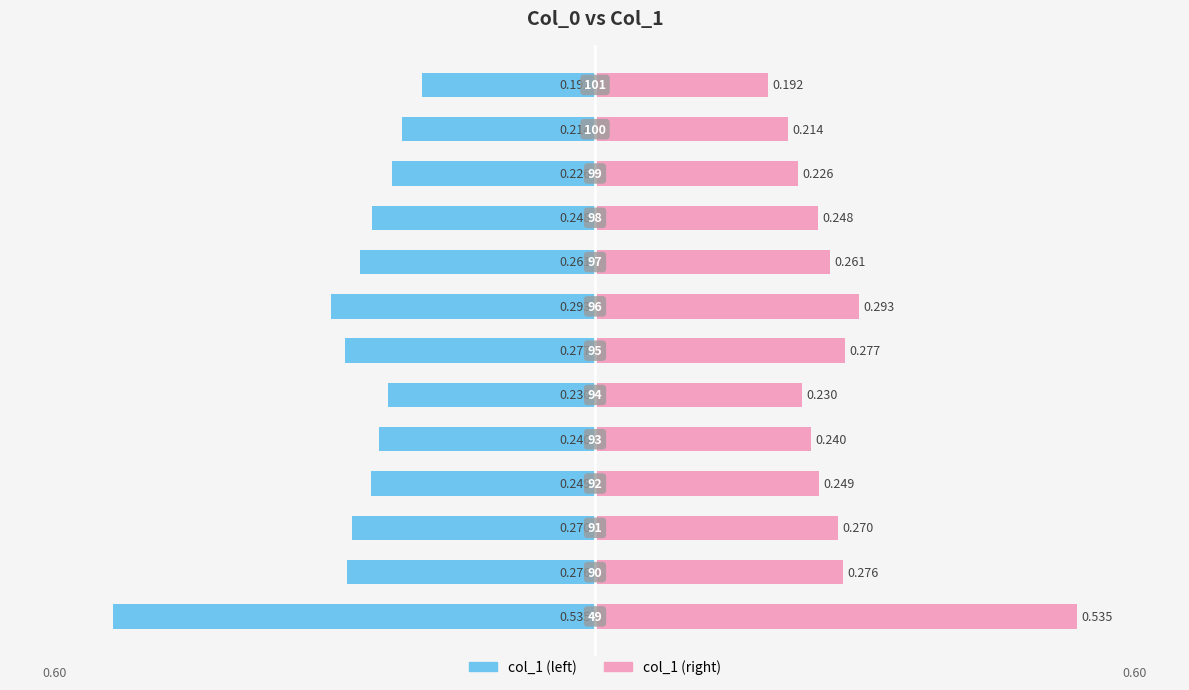

How many bars are there in total?

26